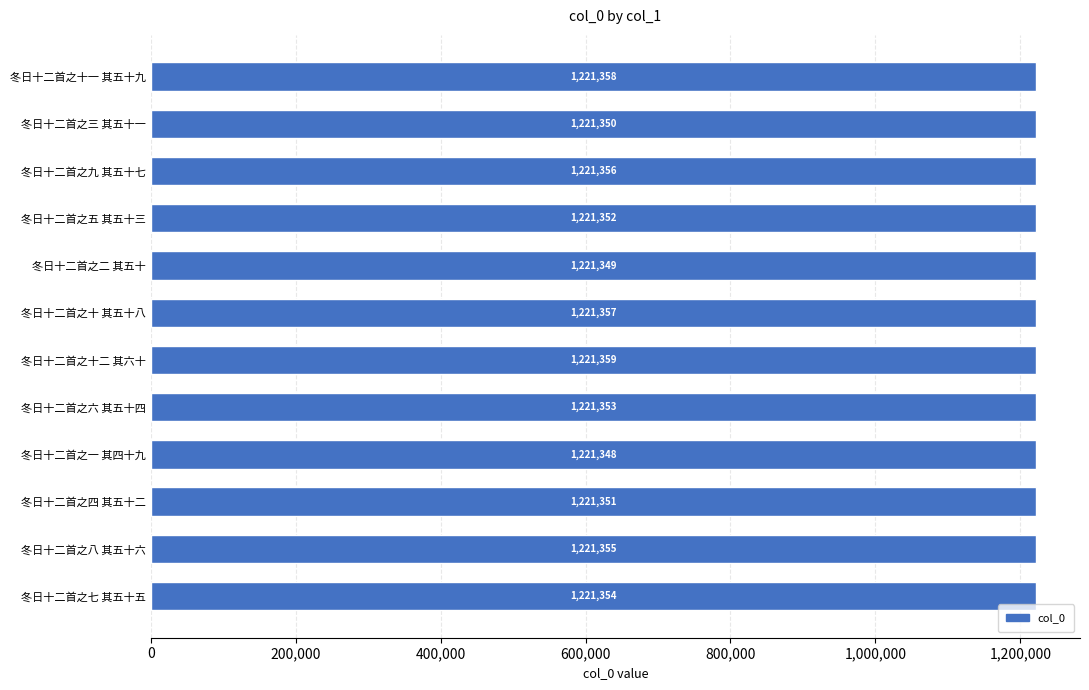

What is the difference between the maximum and minimum values?

11